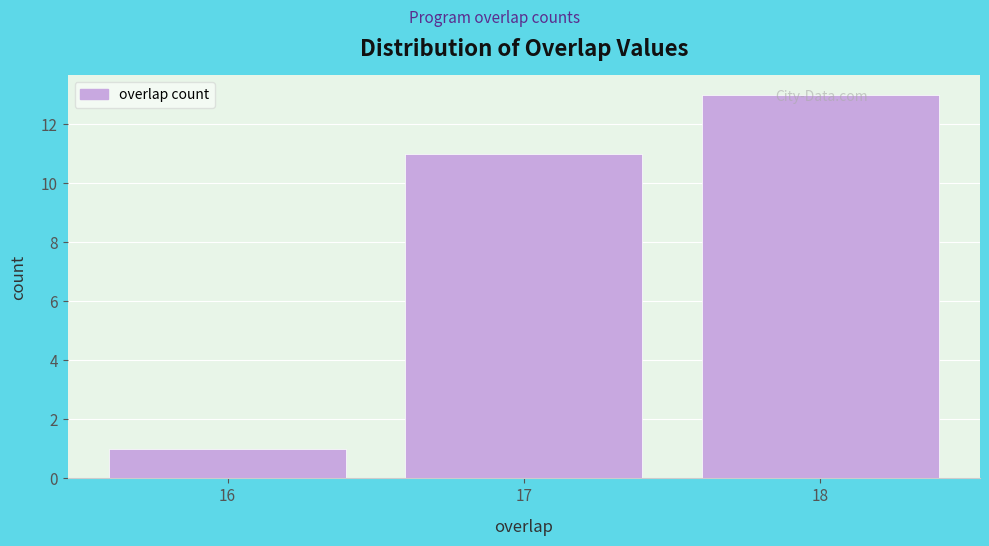

Reading left to right, extract all data points from this chart.

16=1	17=11	18=13